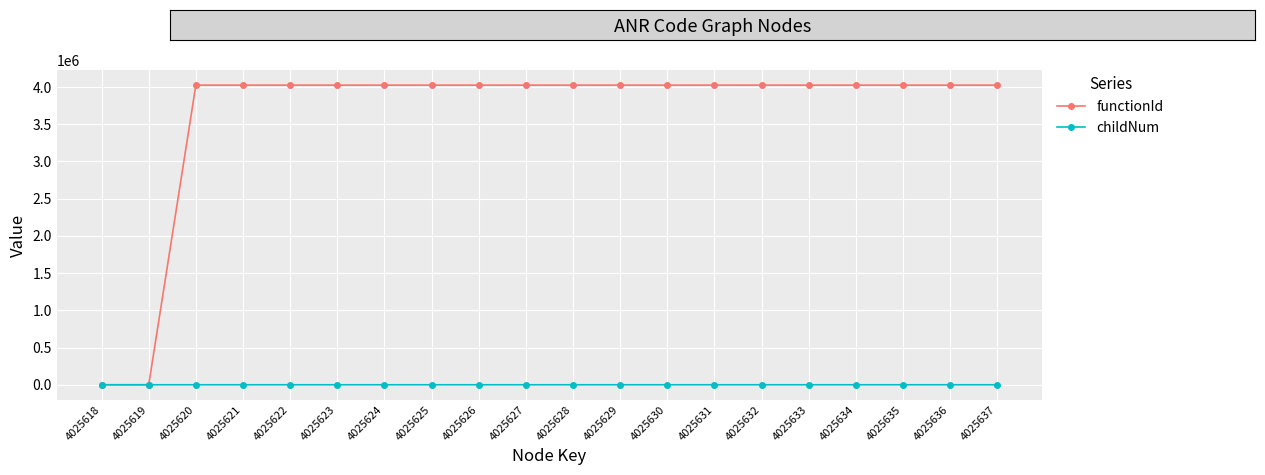

Which series has the widest spread of values?

functionId